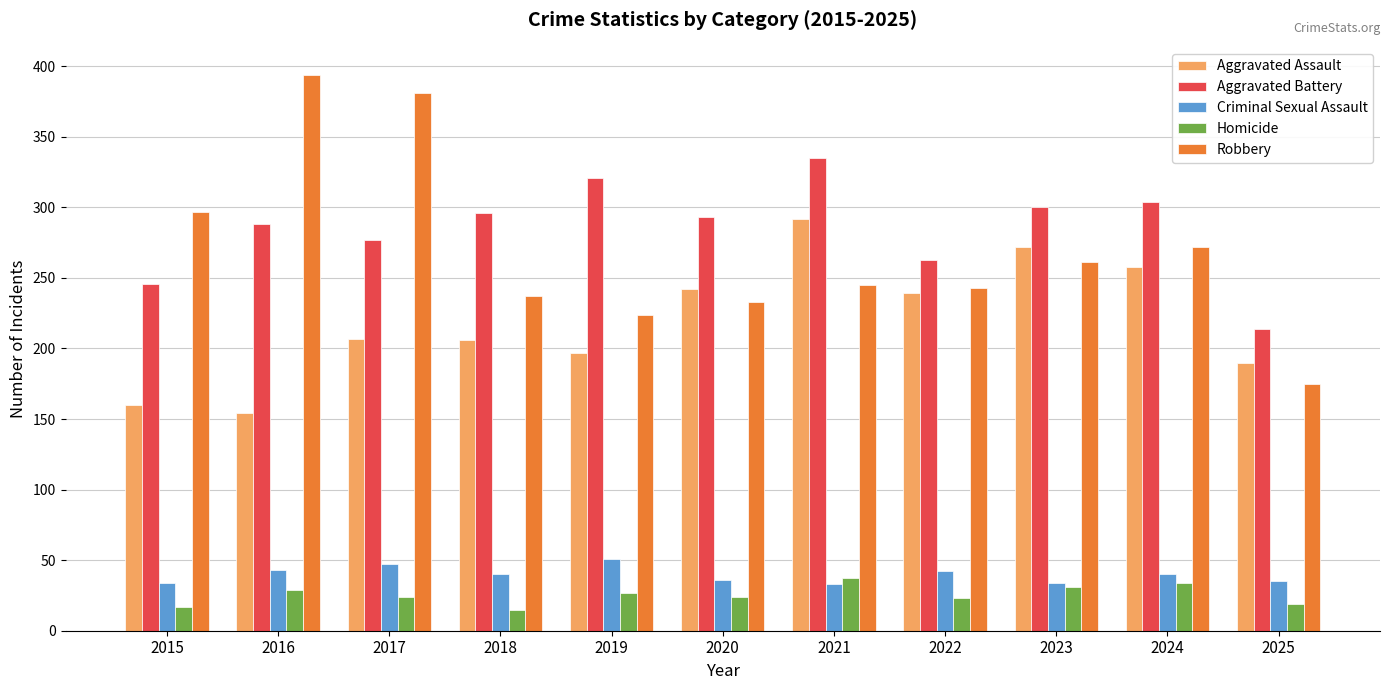

Read the Aggravated Battery value at 2016.

288